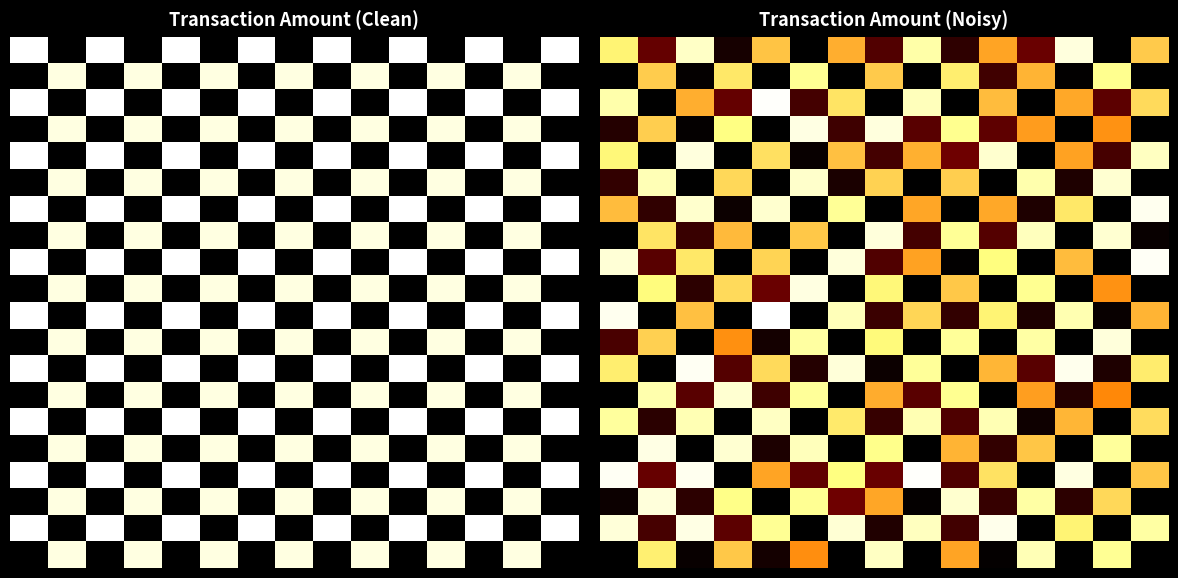

At which category is the sum across all series the highest?

2